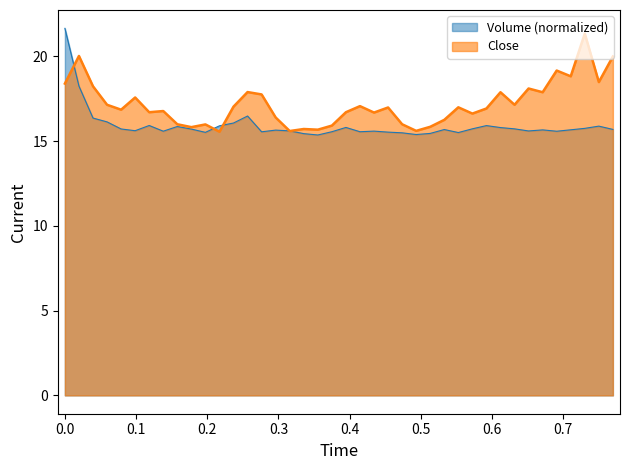

How many intersections are there between volume and close?

5